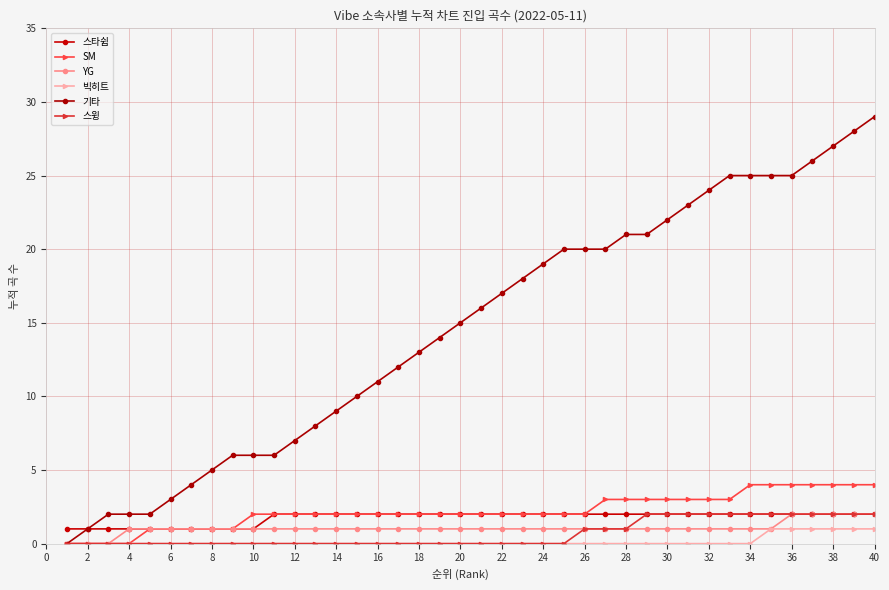

Which series has the largest total across all categories?

기타